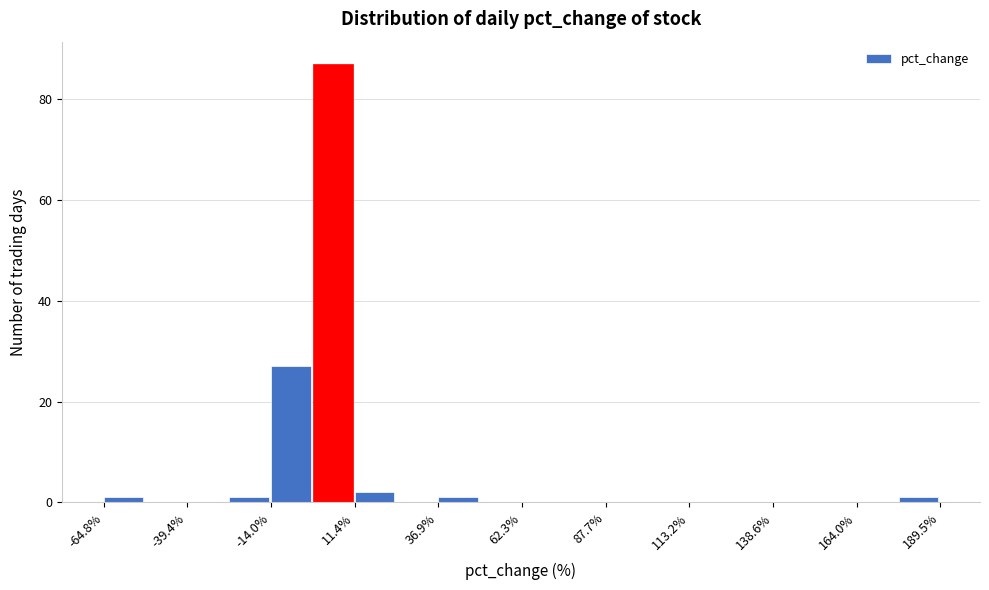

Read against the x-axis, roughly where is the centre of the tallest bar?

5